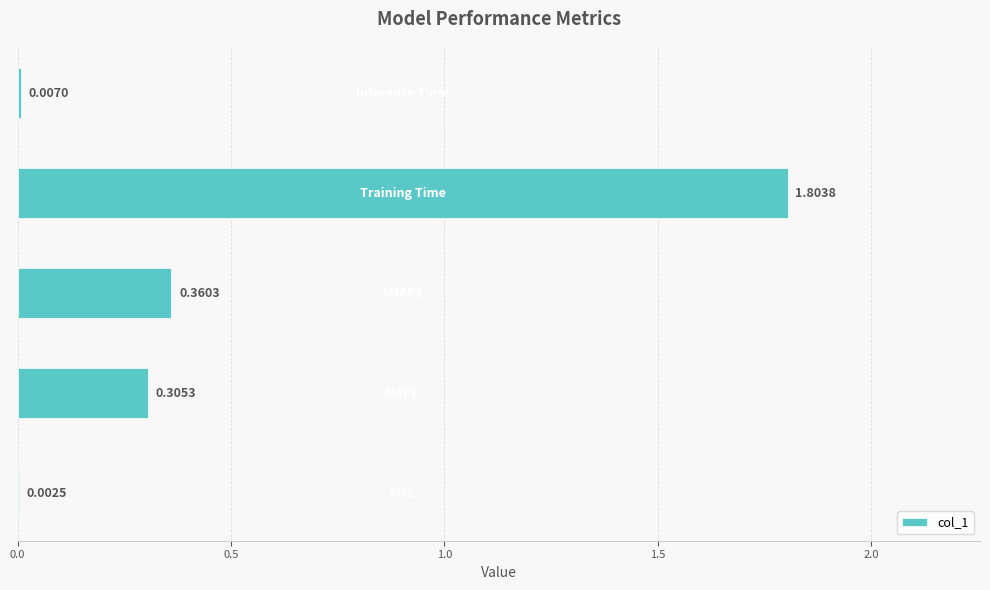

How many categories are shown in the chart?

5